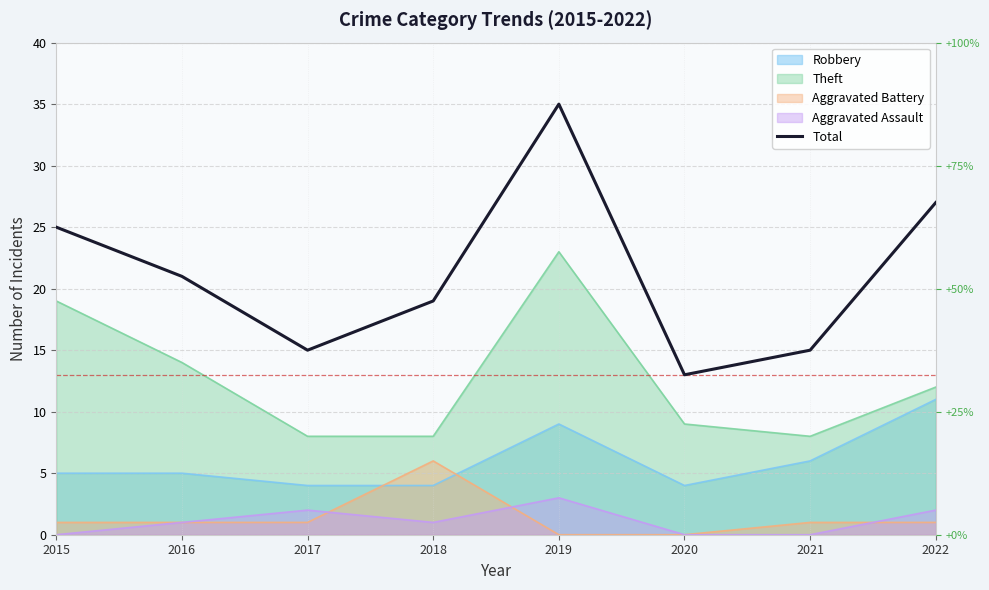

Where is the first local maximum?

2019